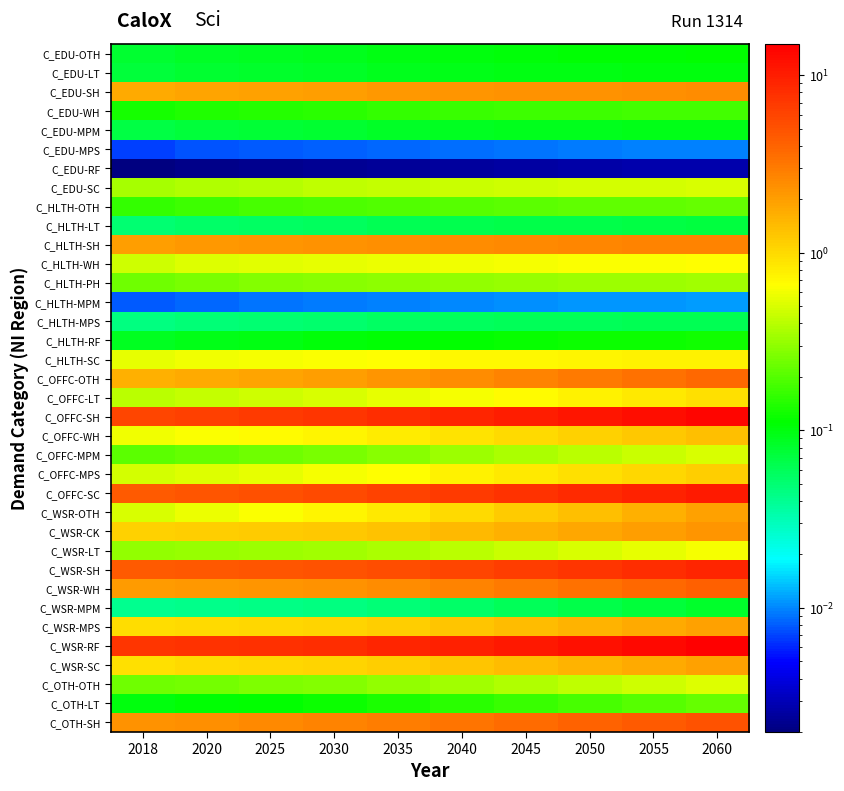

At which category is the sum across all series the highest?

2060